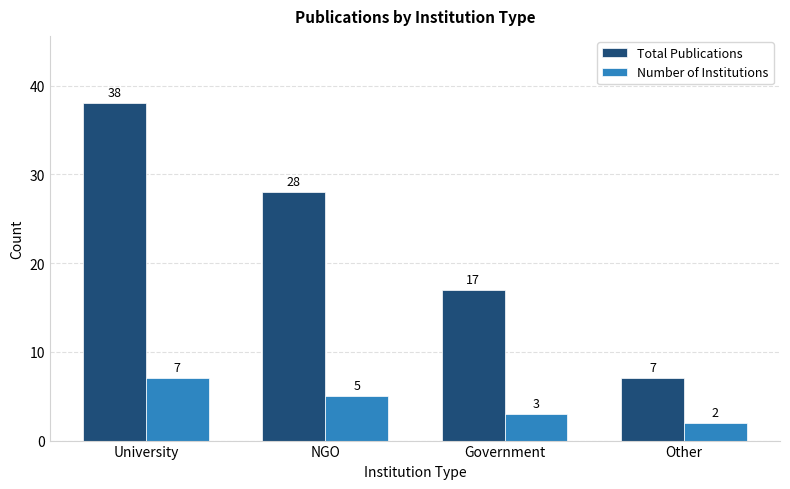

The Total Publications series shows 12 at Other. True or false?

False